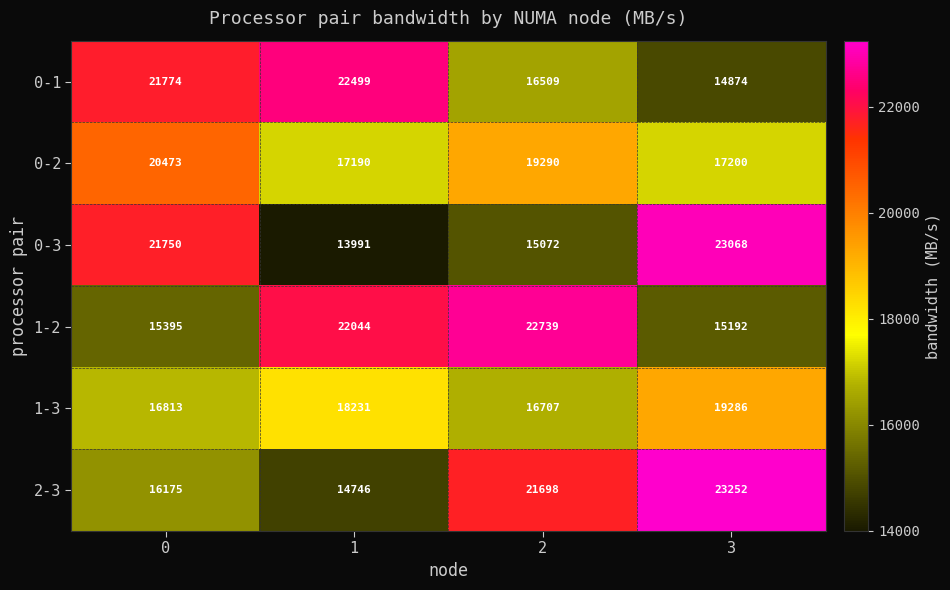

Count the number of data series in this chart.

6